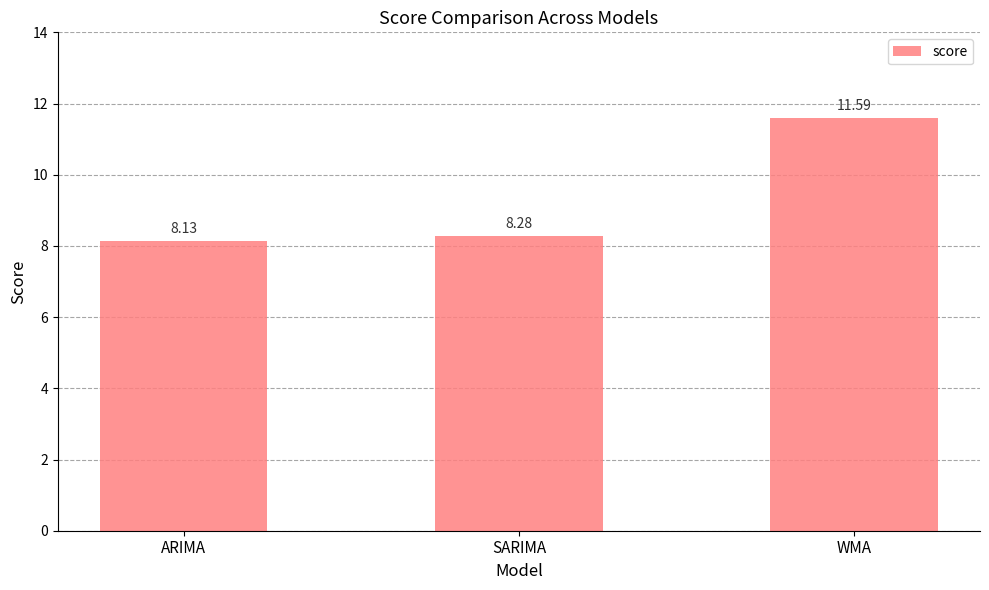

List the labels in order of value, largest first.

WMA, SARIMA, ARIMA